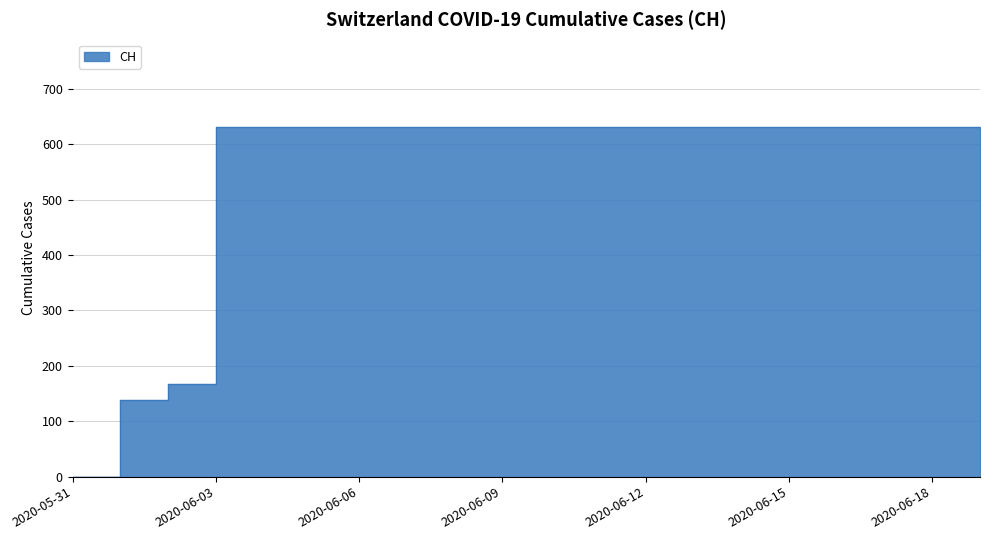

How many lines are shown in the chart?

1